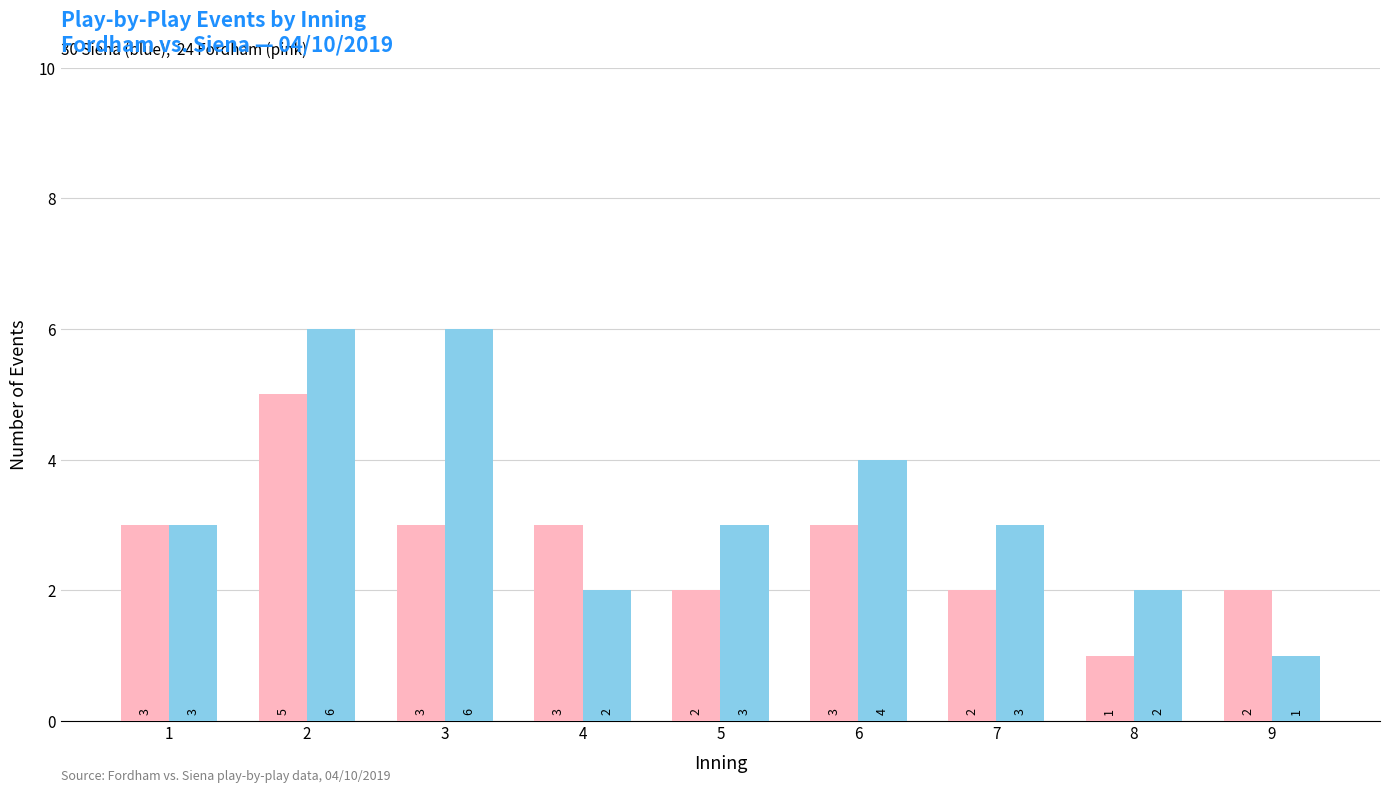

What is the total value across all series at 1?

6